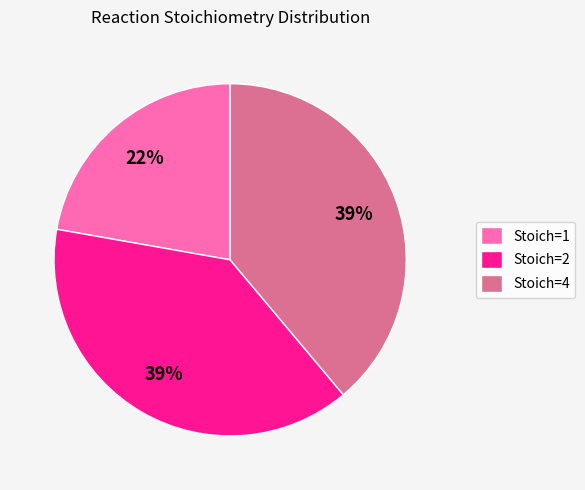

What is the ratio of the value at Stoich=1 to the value at Stoich=2?

0.6